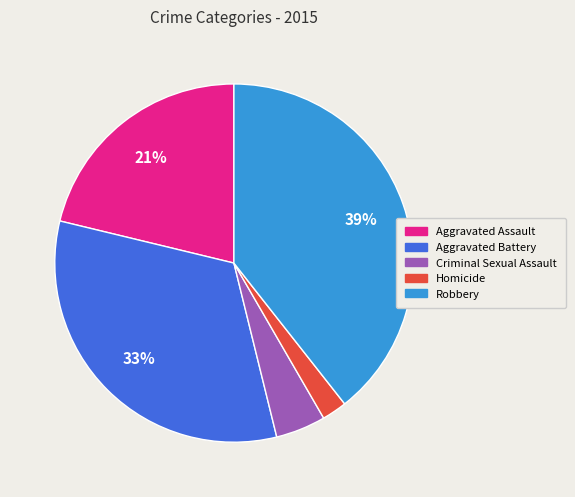

What is the ratio of the value at Aggravated Battery to the value at Robbery?

0.8